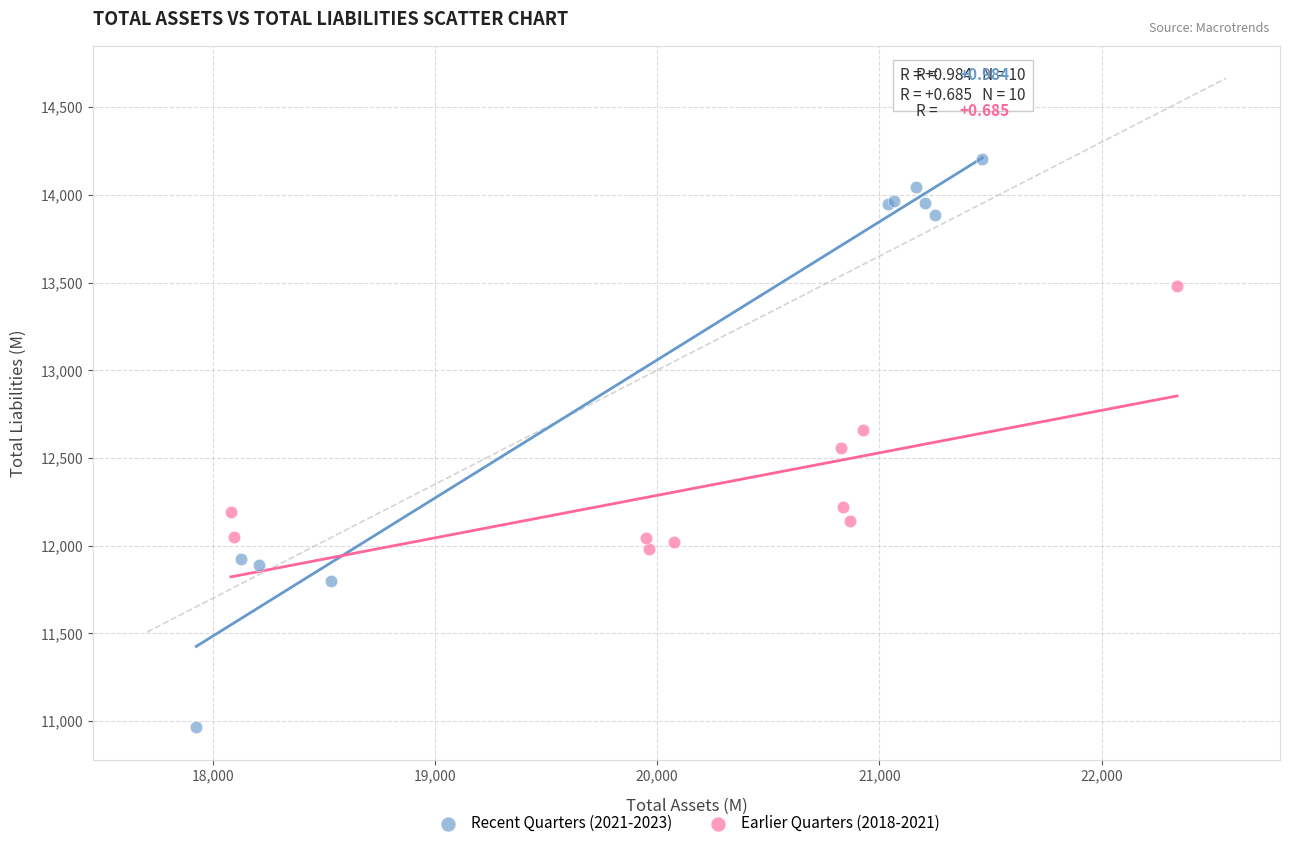

Which series contains the highest Y value?

Recent Quarters (2021-2023)